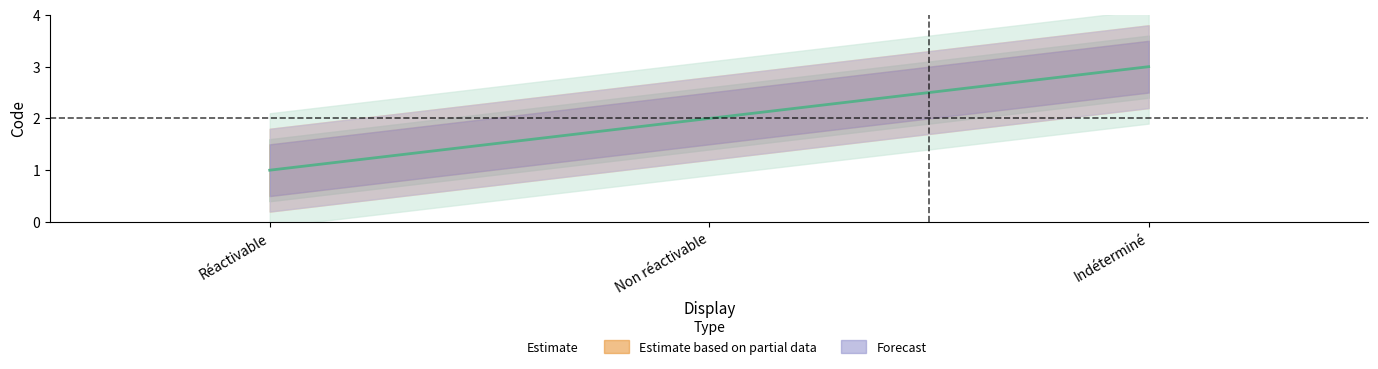

Is the value of Estimate at Indéterminé greater than the value of Forecast at Indéterminé?

No